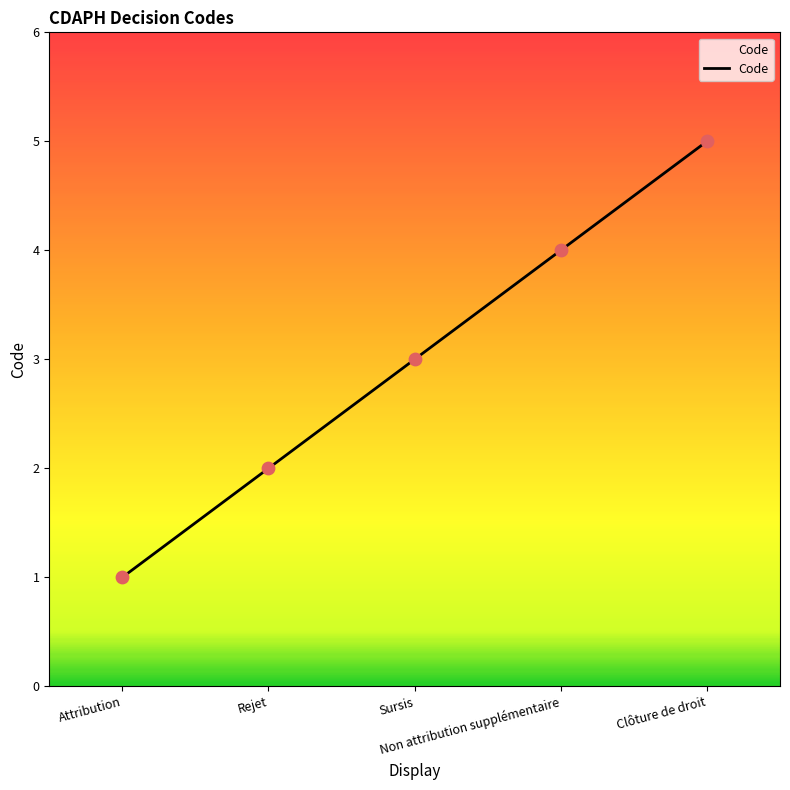

What is the ratio of the value at Sursis to the value at Attribution?

3.0